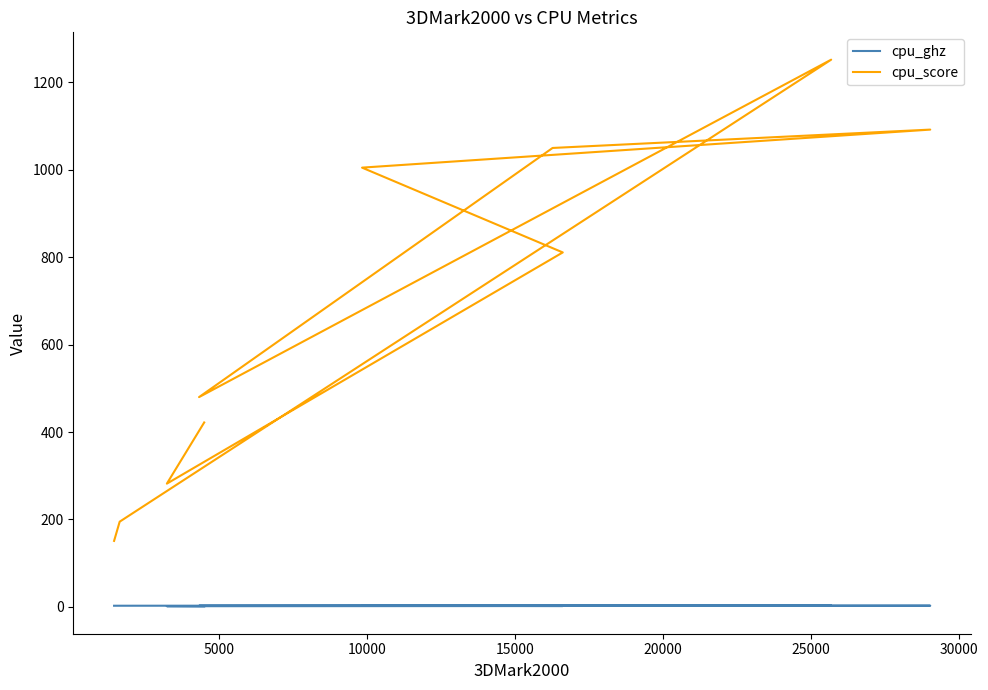

Where is cpu_ghz nearest to the value 2?

10000